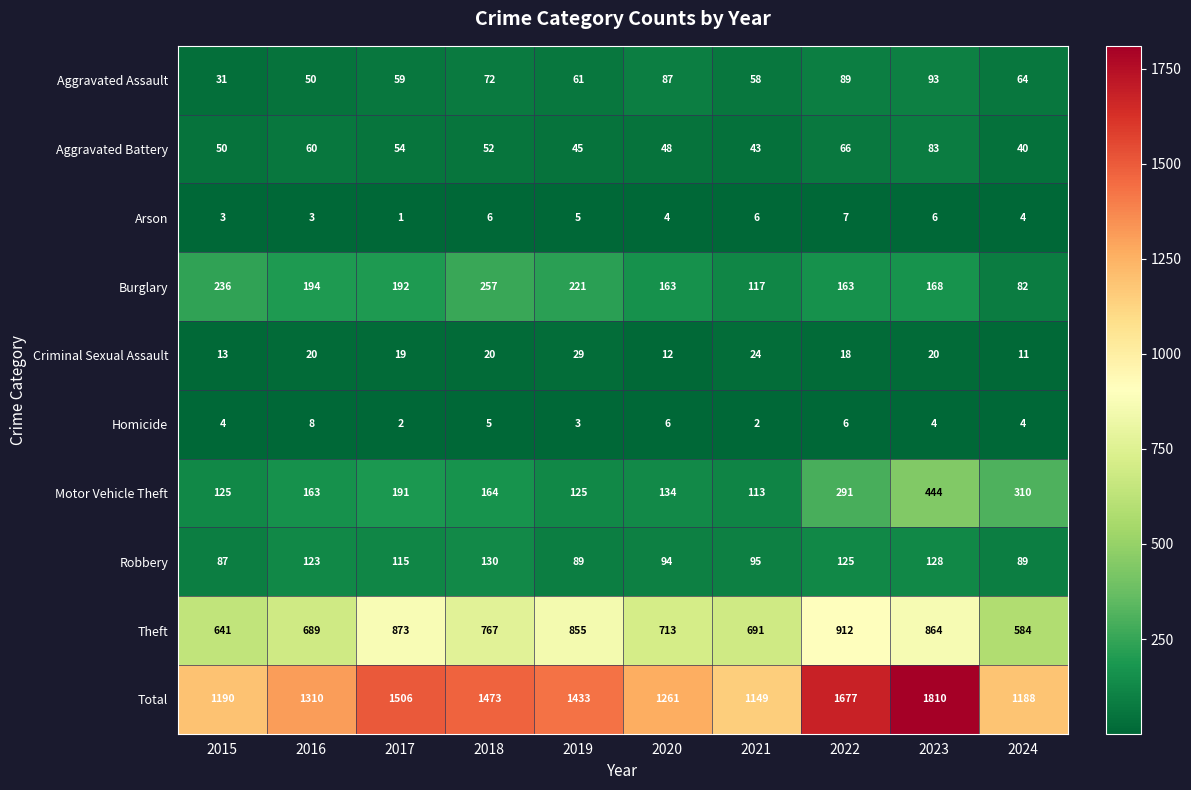

The value of Arson at 2018 is 6. True or false?

True